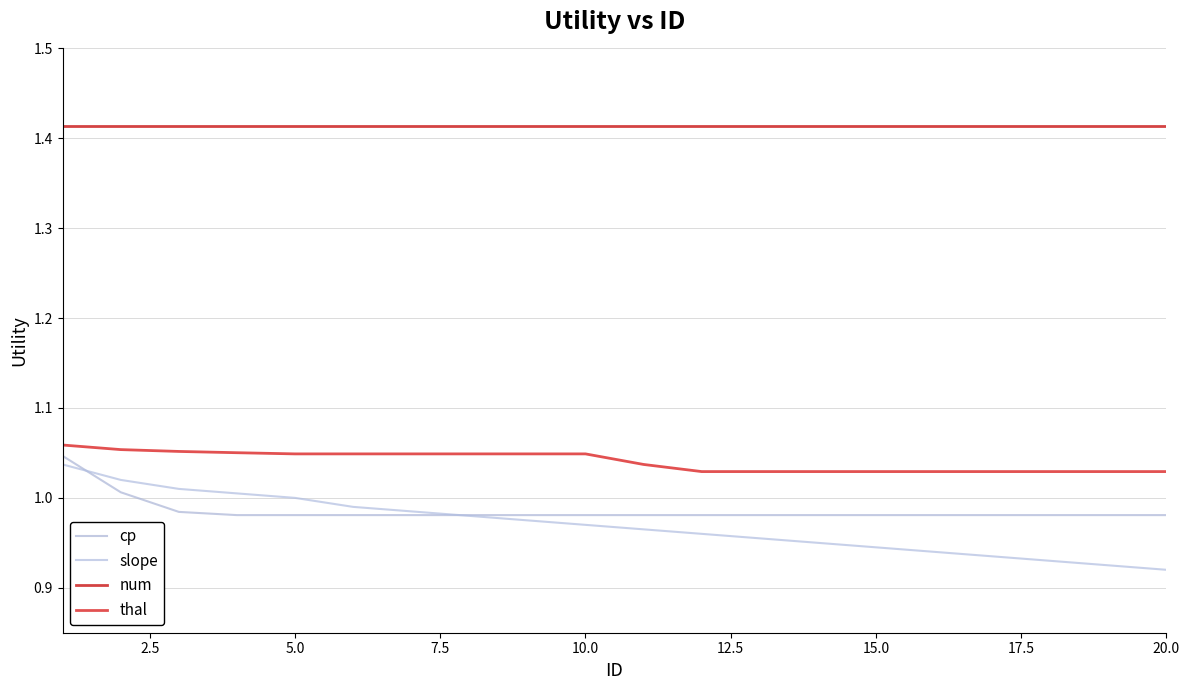

Reading right to left, extract all data points from this chart.

cp: 1.0	1.0	1.0	1.0	1.0	1.0	1.0	1.0	1.0	1.0	1.0	1.0	1.0	1.0	1.0	1.0	1.0	1.0	1.0	1.0
slope: 0.9	0.9	0.9	0.9	0.9	0.9	0.9	1.0	1.0	1.0	1.0	1.0	1.0	1.0	1.0	1.0	1.0	1.0	1.0	1.0
num: 1.4	1.4	1.4	1.4	1.4	1.4	1.4	1.4	1.4	1.4	1.4	1.4	1.4	1.4	1.4	1.4	1.4	1.4	1.4	1.4
thal: 1.0	1.0	1.0	1.0	1.0	1.0	1.0	1.0	1.0	1.0	1.0	1.0	1.0	1.0	1.0	1.0	1.1	1.1	1.1	1.1